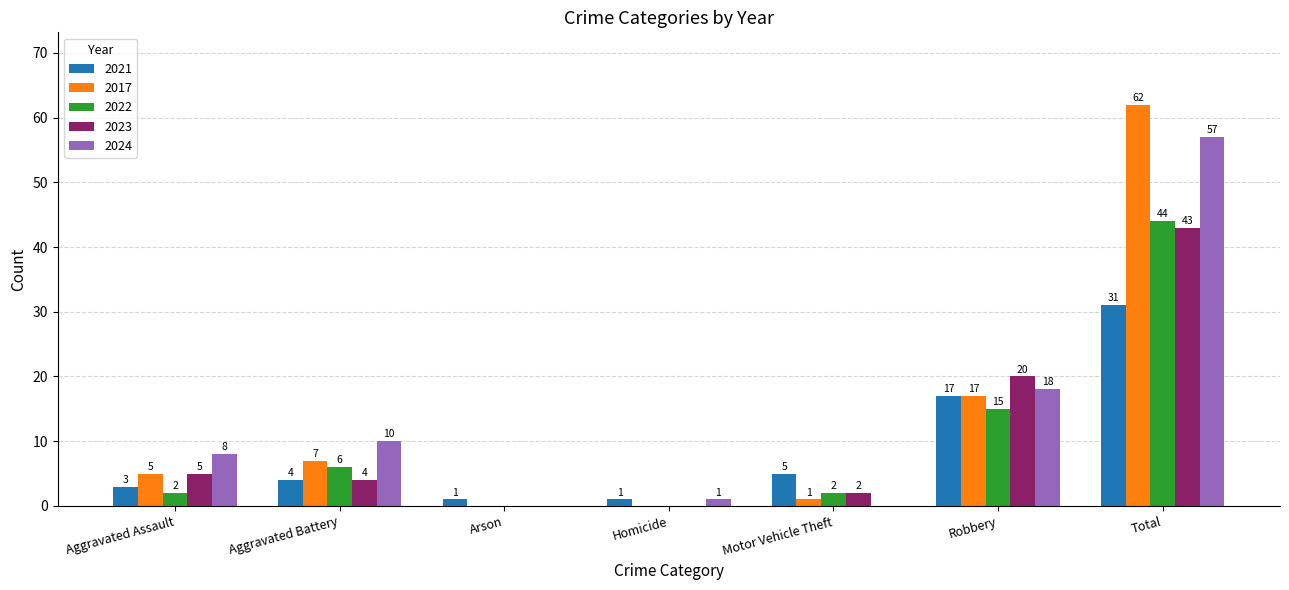

At which category is the sum across all series the highest?

Total